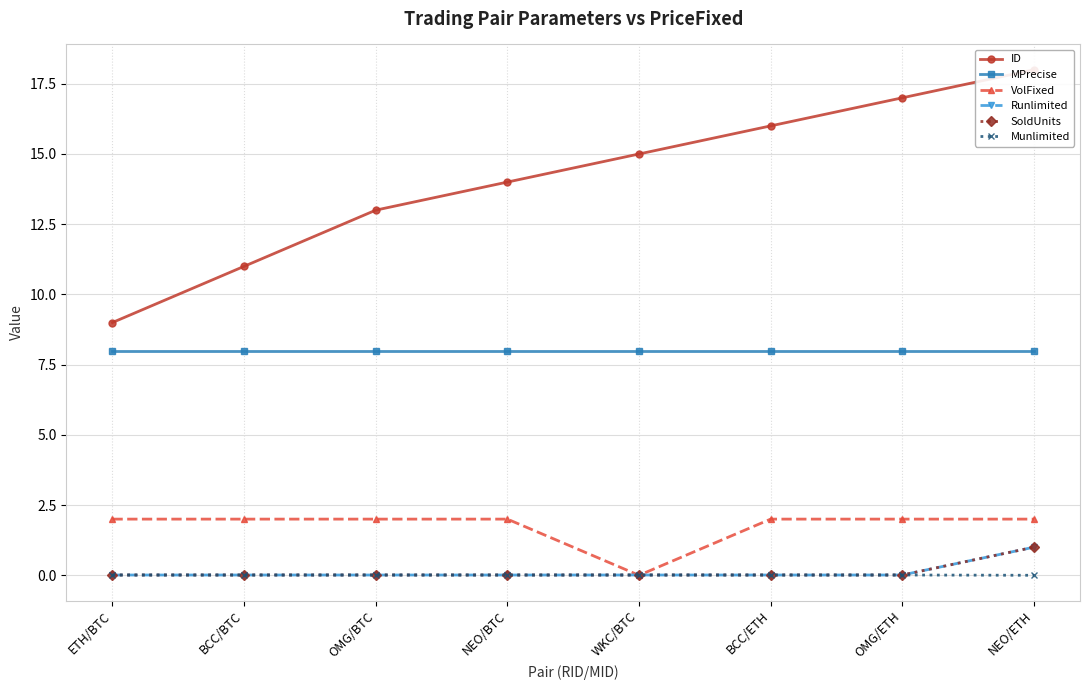

How many lines are shown in the chart?

6